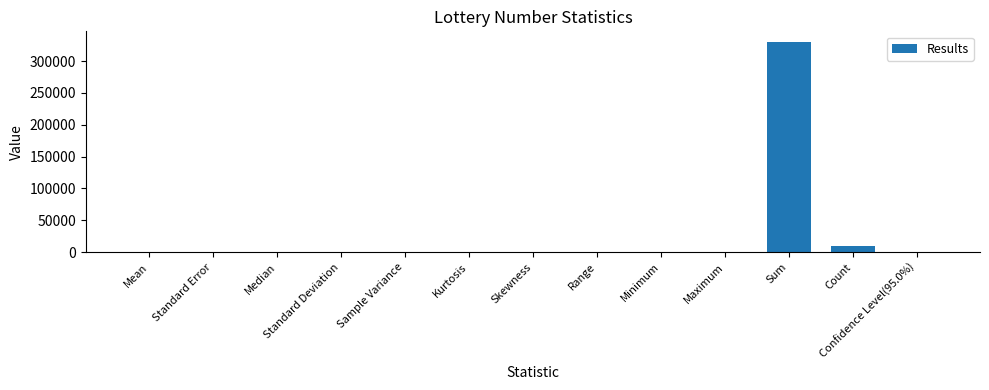

What is the average value?

26253.6